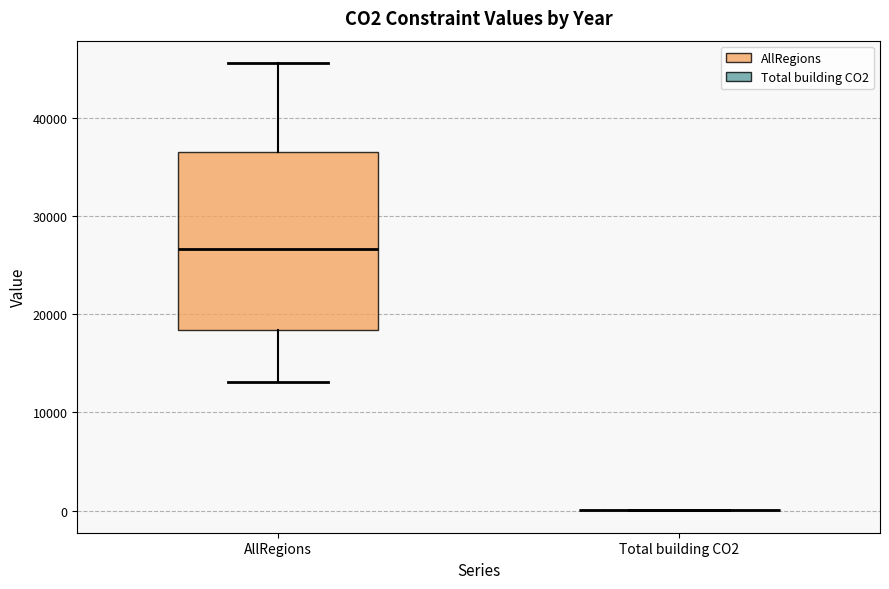

Reading left to right, read every box against the y-axis: the position of its median line, the range the box covers, and the ends of its whiskers. The values are not printed on the chart, so give them approximately, as read against the axis.

AllRegions: median 27000, box 18000 to 37000, whiskers 13000 to 46000
Total building CO2: box collapsed to a line at 0, whiskers 0 to 0